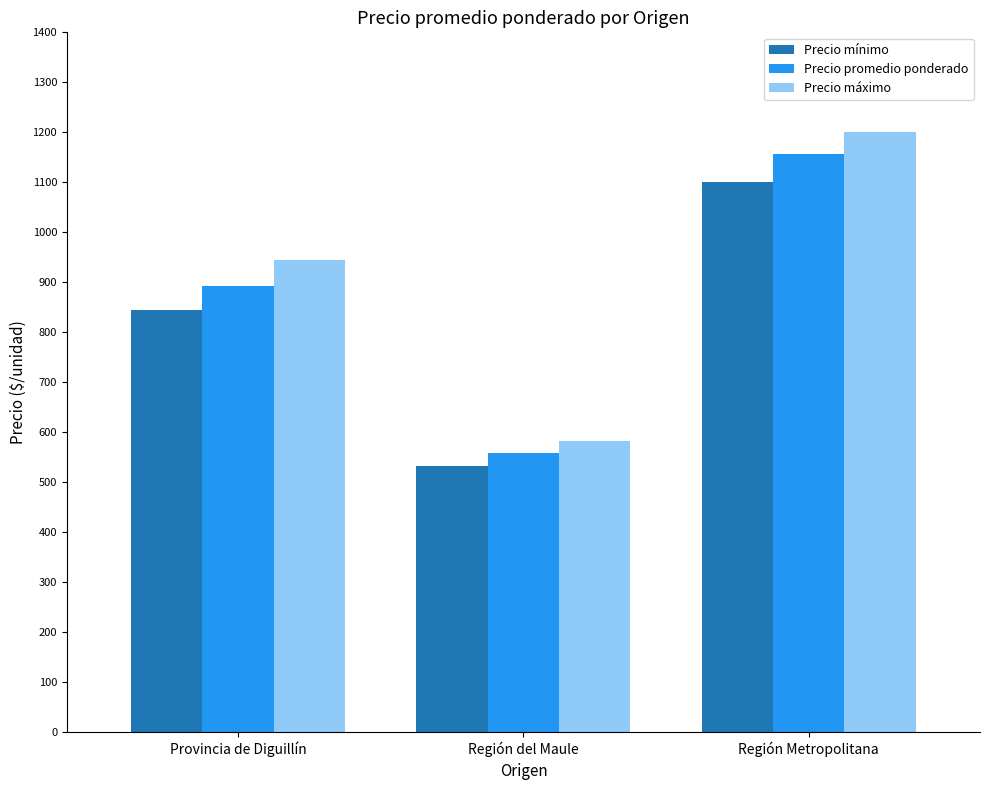

What is the label of the 1st bar from the right?

Región Metropolitana